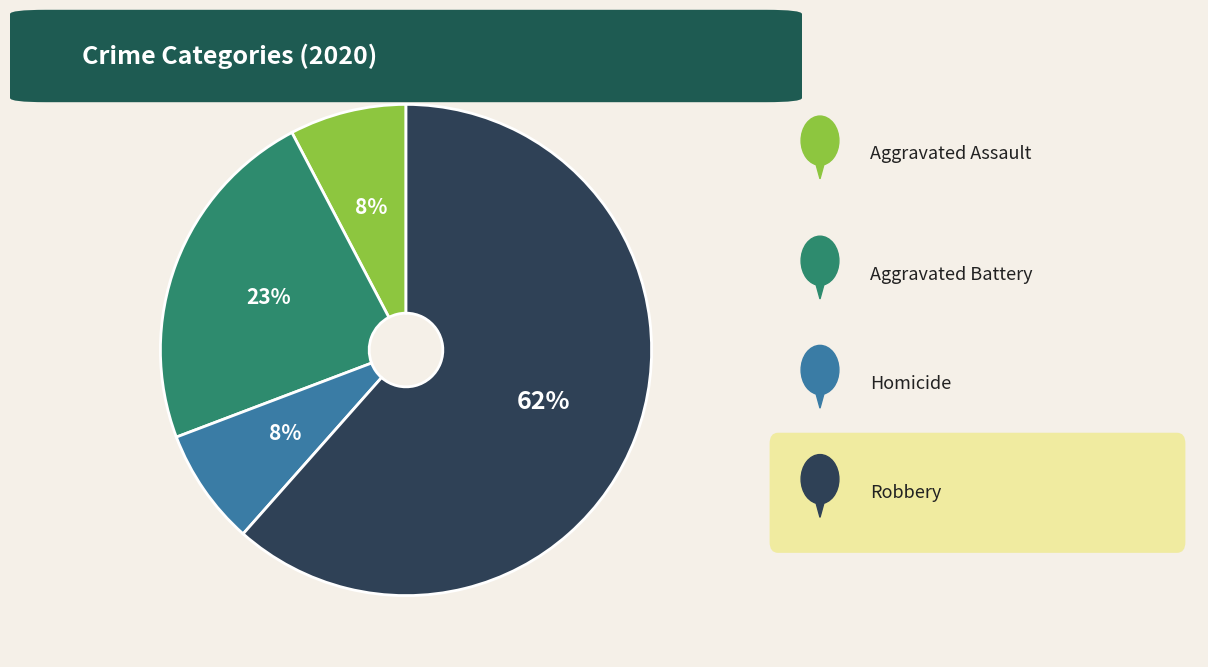

To the nearest percent, what is the average slice percentage?

25%